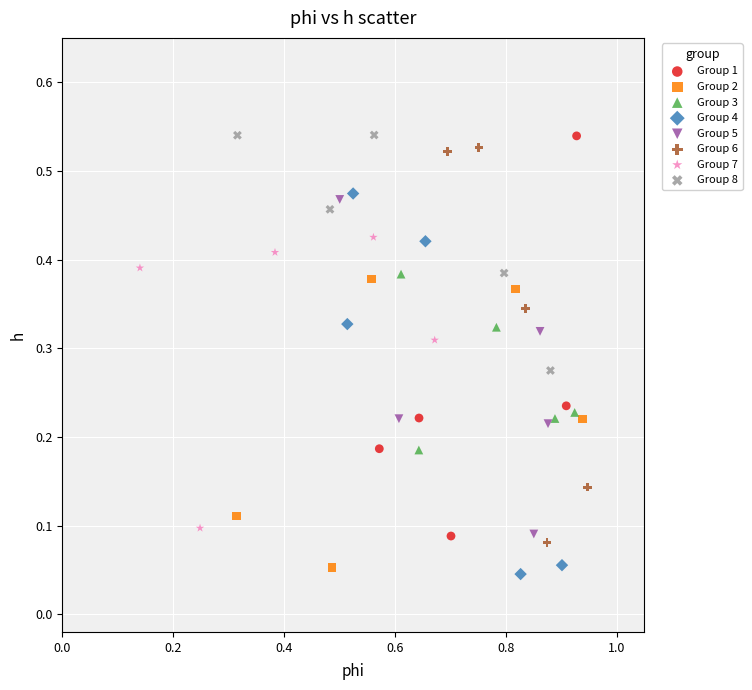

What are all the series names shown in the legend?

Group 1, Group 2, Group 3, Group 4, Group 5, Group 6, Group 7, Group 8